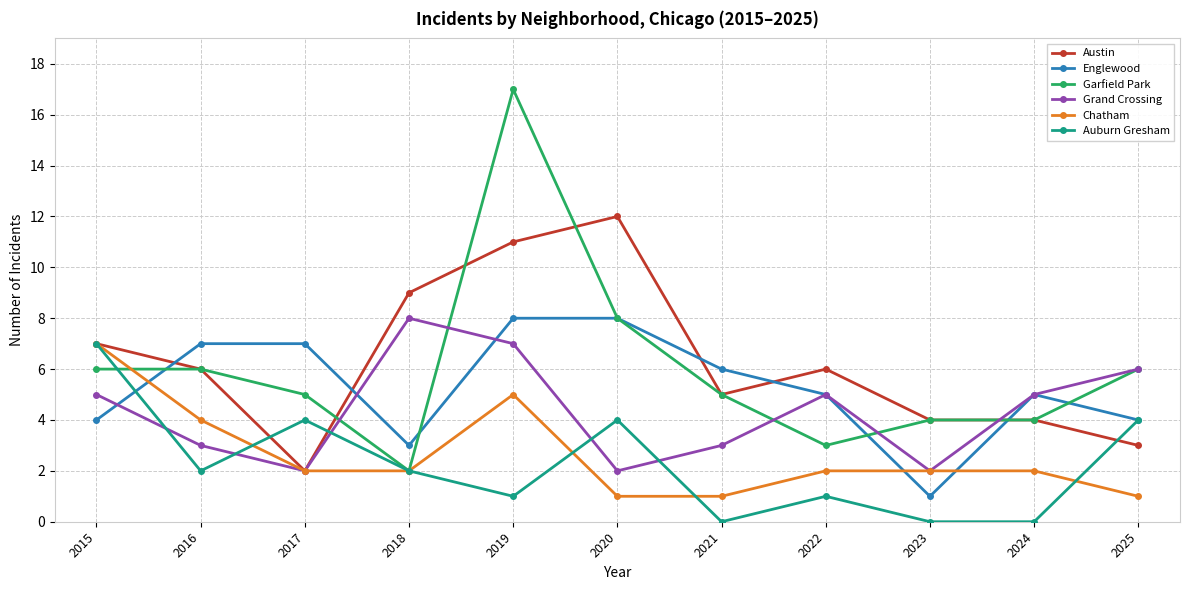

At which category does the chart reach its peak across all series?

2019